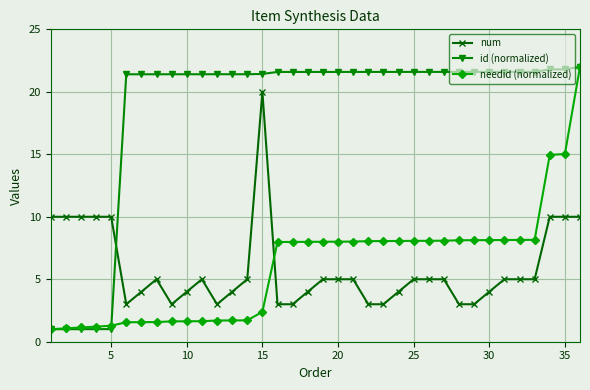

What is the maximum value for id (normalized)?

22.0